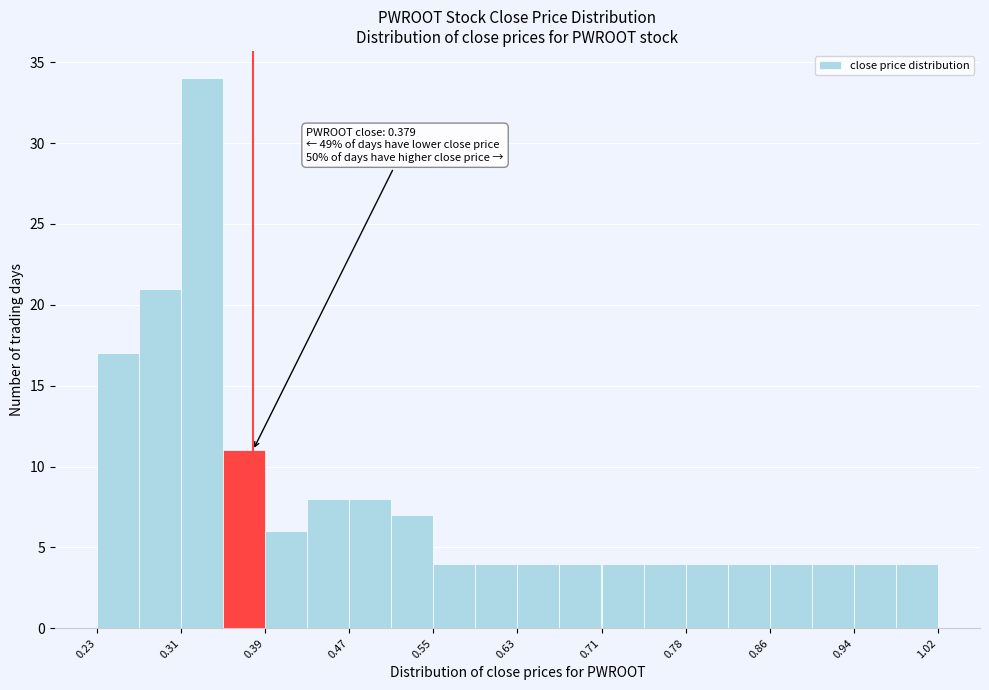

Around what value on the x-axis is the tallest bar? Give the approximate position of its centre, as read against the axis.

0.33